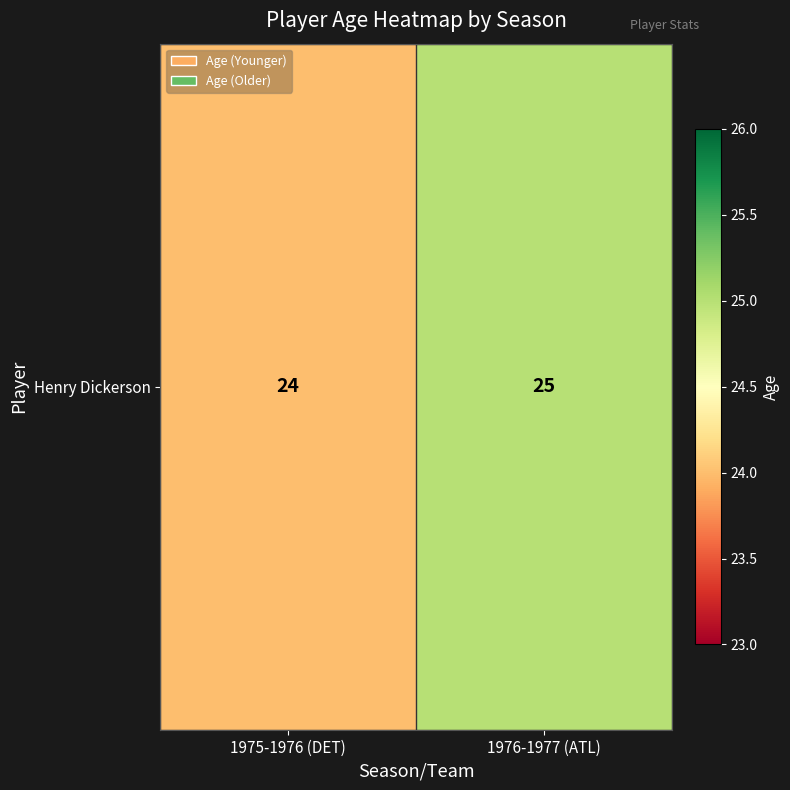

Is it true that the value at 1976-1977 (ATL) is 25?

True